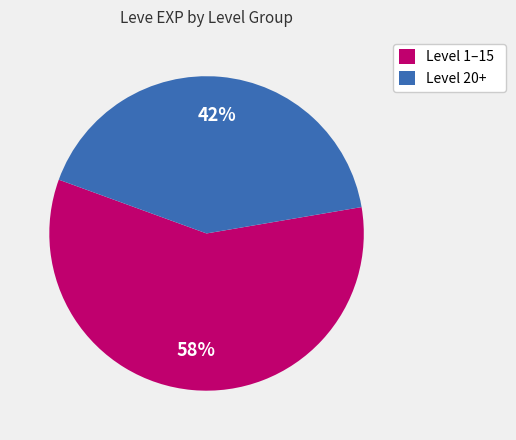

How many slices are in this pie chart?

2